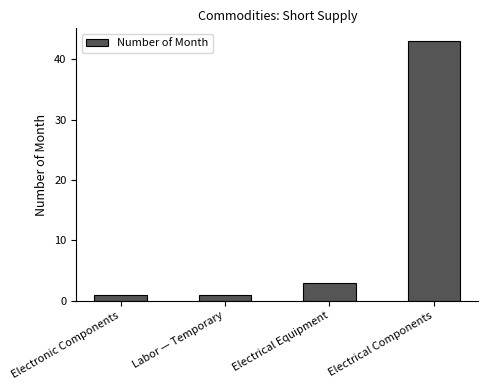

Reading left to right, transcribe all the data shown in this chart.

Electronic Components=1	Labor — Temporary=1	Electrical Equipment=3	Electrical Components=43